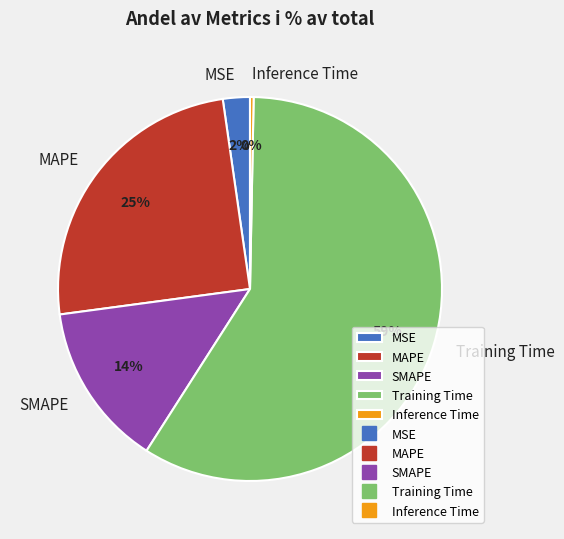

To the nearest percent, what percentage of the pie is MAPE?

25%